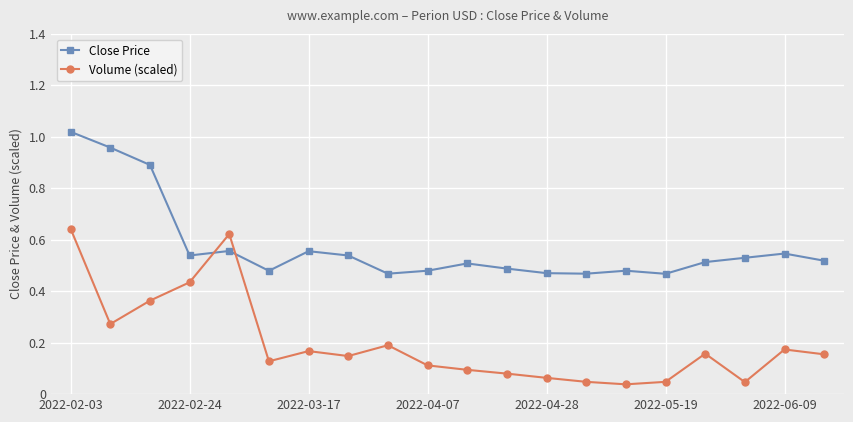

Rank the series by their maximum value, from highest to lowest.

Close Price, Volume (scaled)